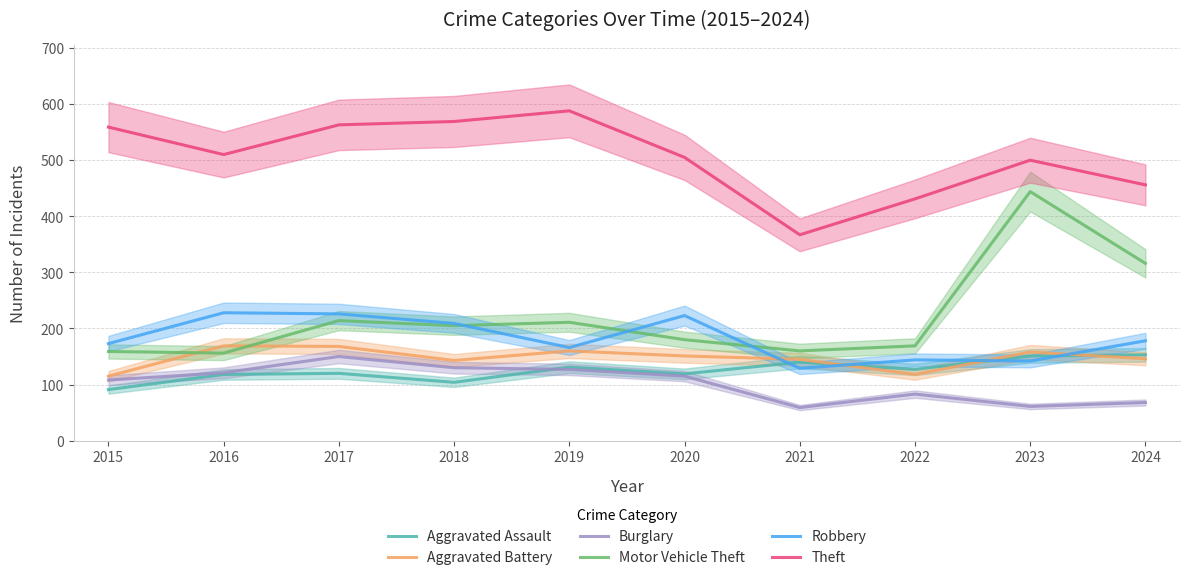

List the labels in order of Theft value, largest first.

2019, 2018, 2017, 2015, 2016, 2020, 2023, 2024, 2022, 2021